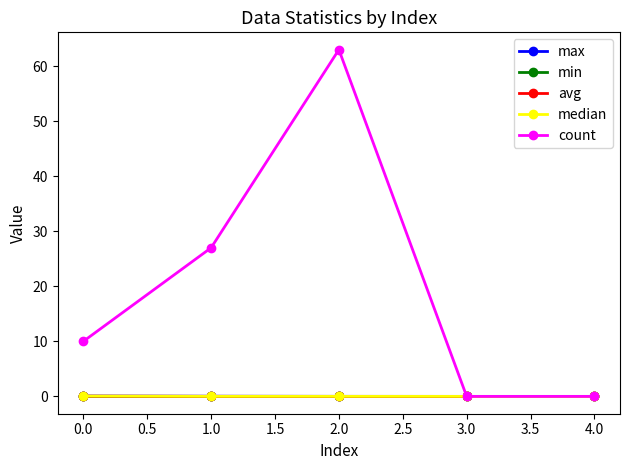

Between 0.0 and 2.0, which series saw the biggest shift?

count